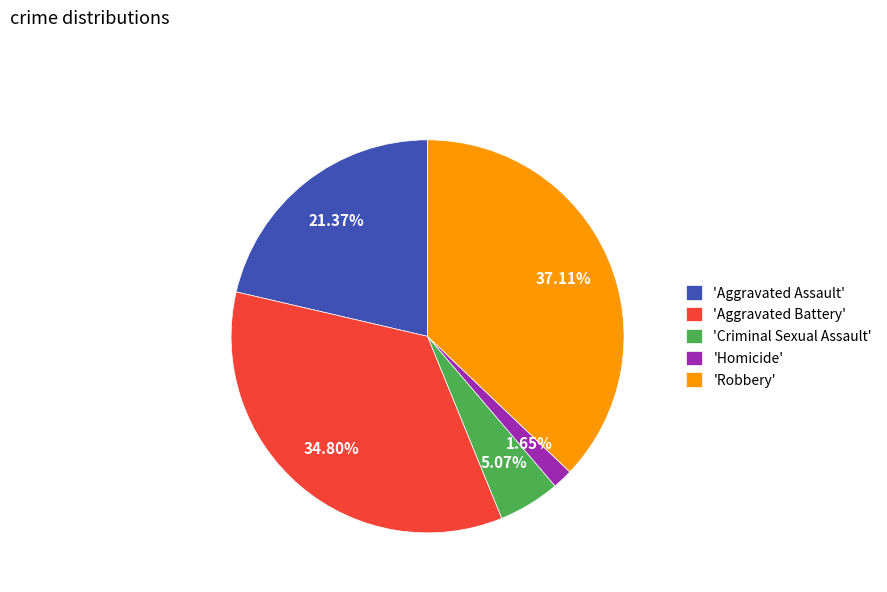

Combined, do 'Criminal Sexual Assault' and 'Robbery' account for over 50%?

No